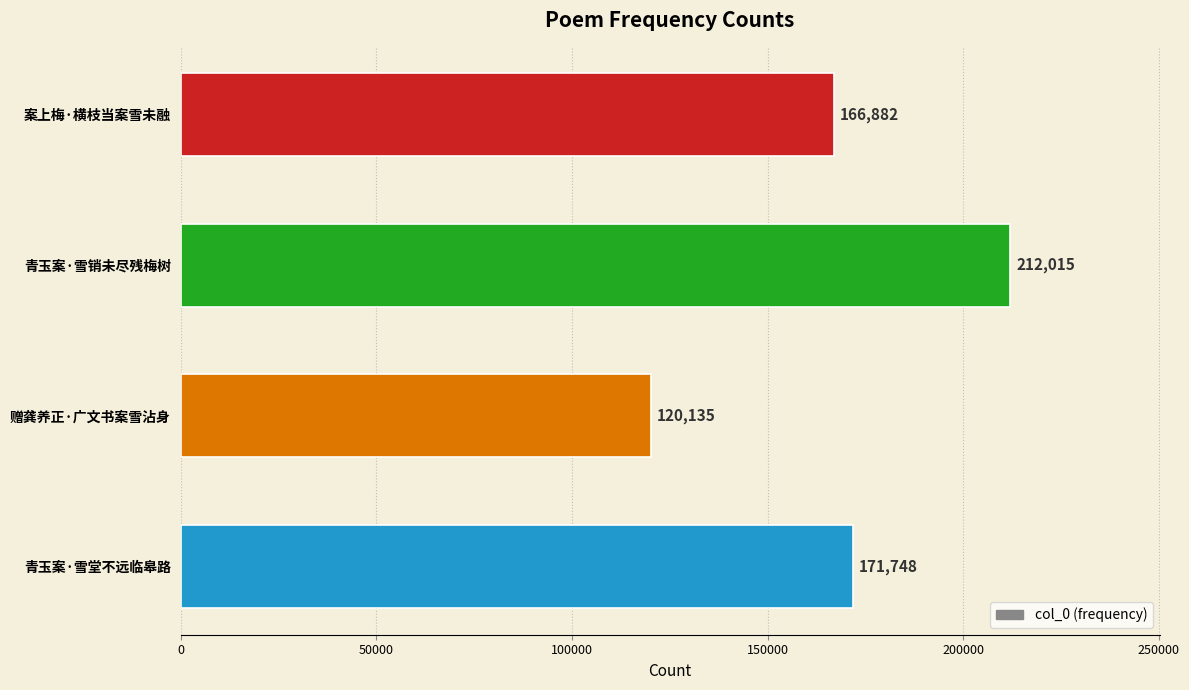

What is the label of the 2nd bar from the top?

青玉案·雪销未尽残梅树